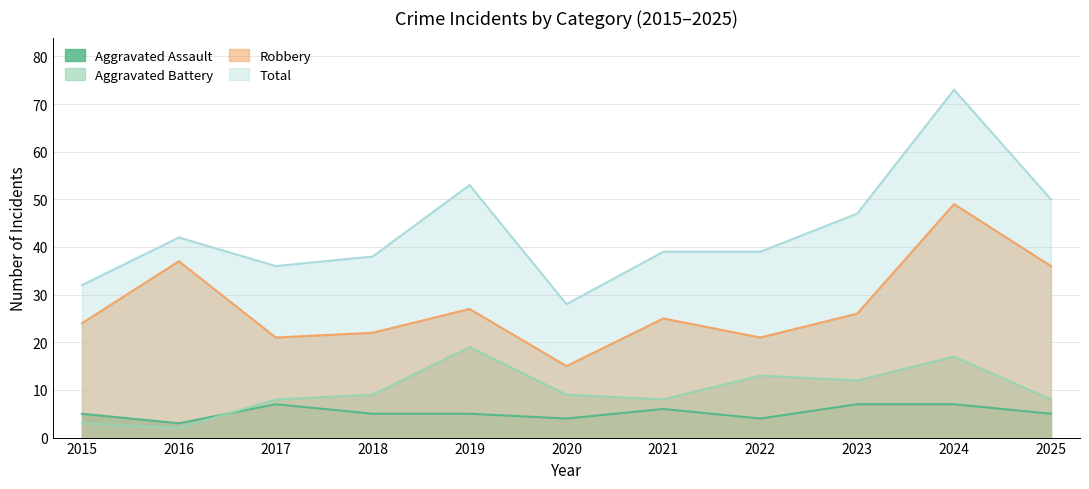

What are all the series names shown in the legend?

Aggravated Assault, Aggravated Battery, Robbery, Total